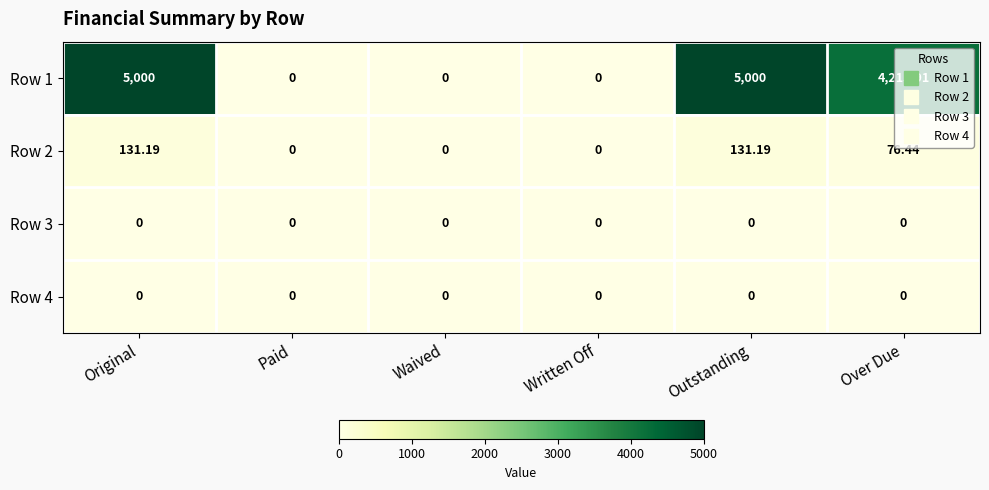

Between Original and Over Due, which series saw the biggest shift?

Row 1